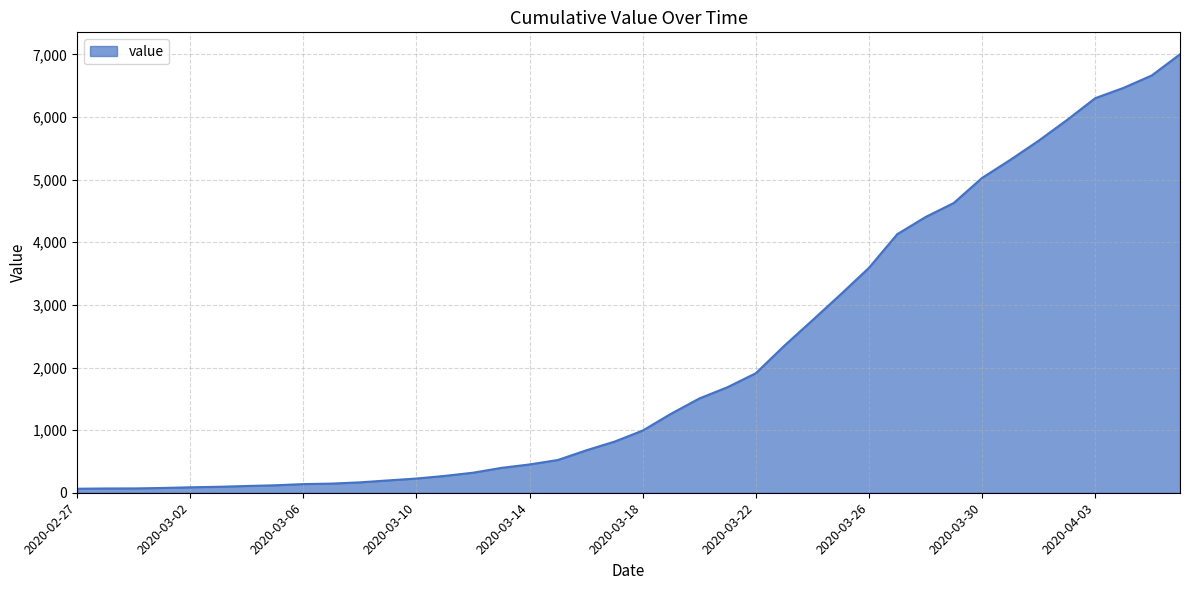

What is the difference between the maximum and minimum values?

6939